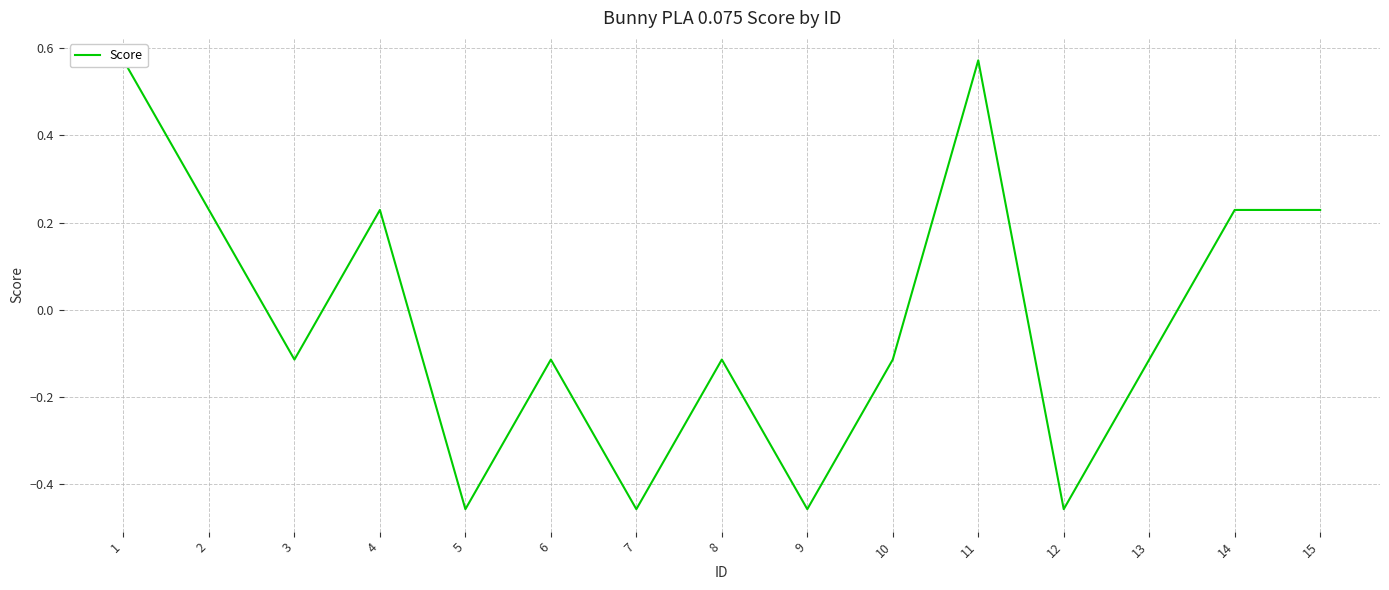

Count the values in the range 0 to 1.

6